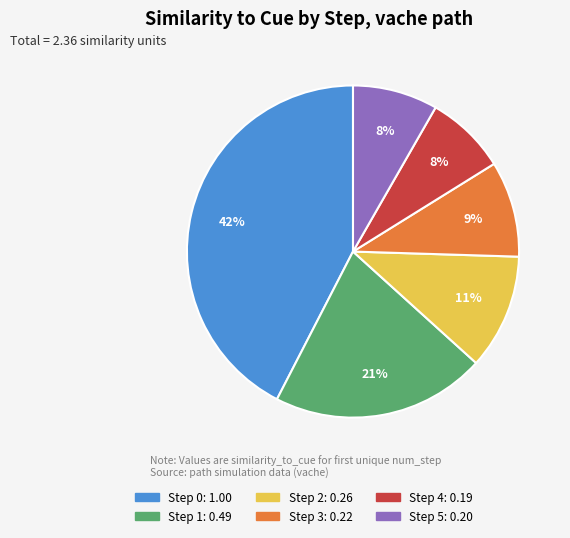

Is there any slice that represents more than half of the pie?

No